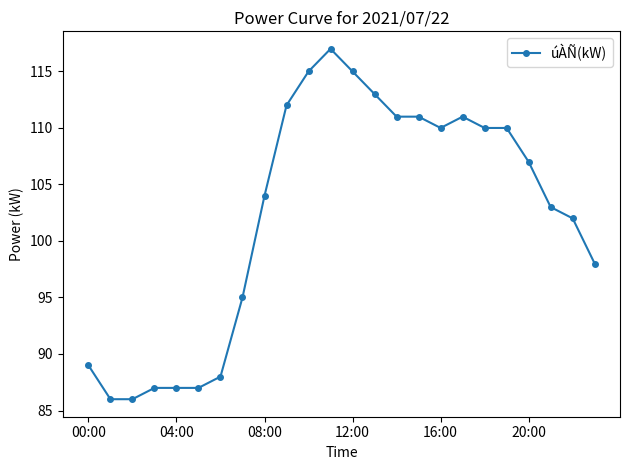

What is the value of the 20th point from the left?

110